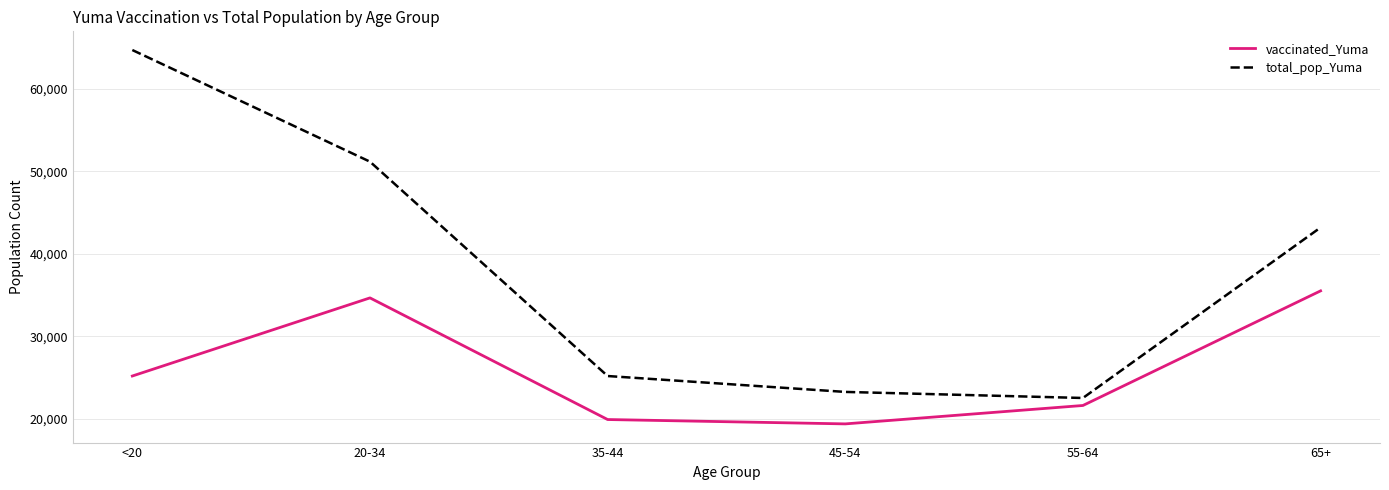

What position from the left is 45-54?

4